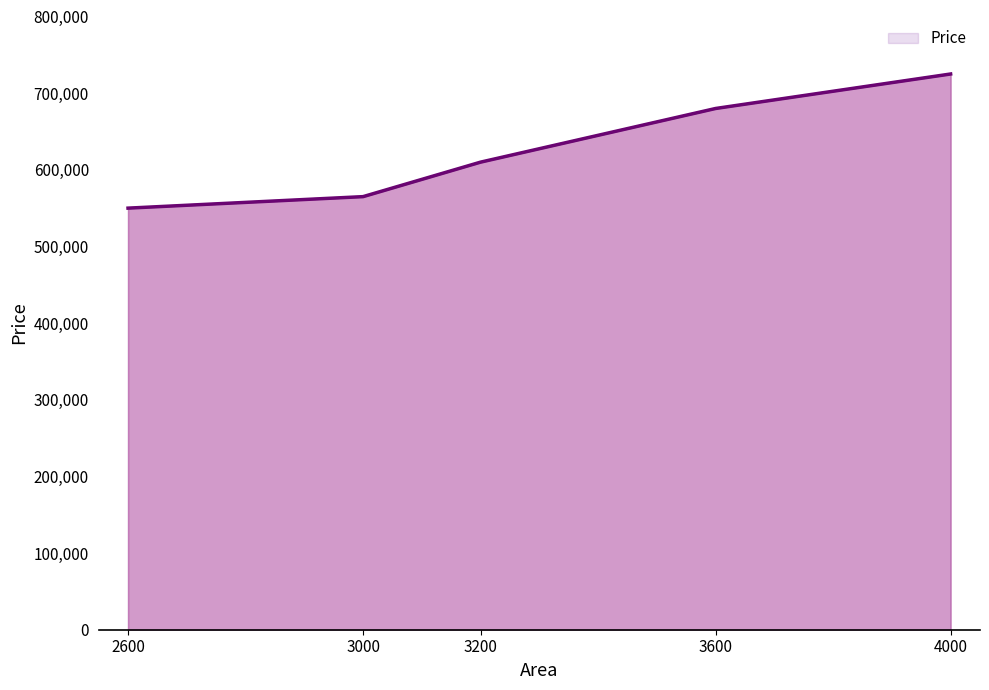

Approximately how many times larger is the value at 3600 compared to 3000?

1.2